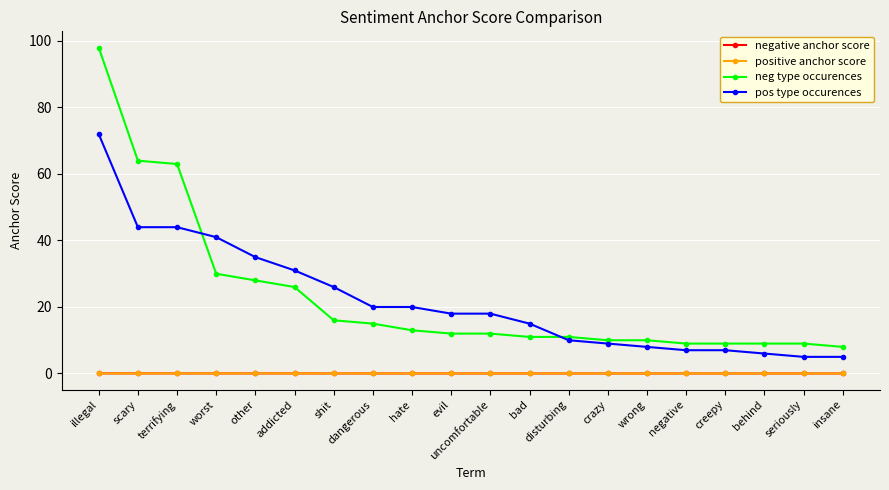

Which series has the largest total across all categories?

neg type occurences